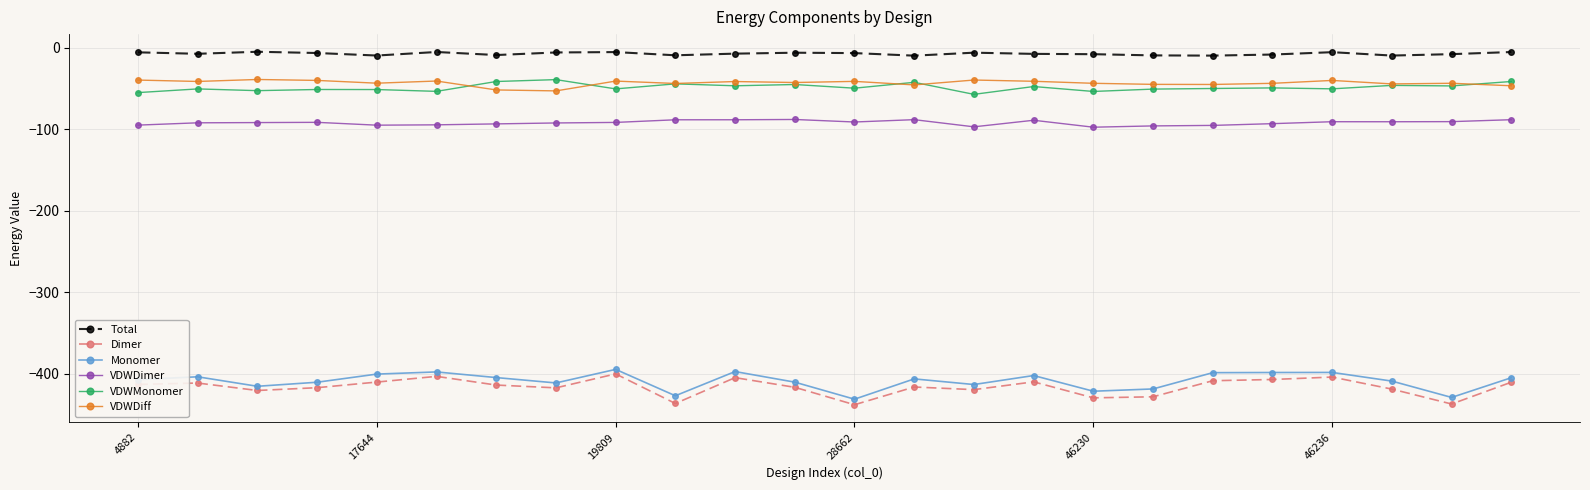

Which series has the widest spread of values?

Dimer